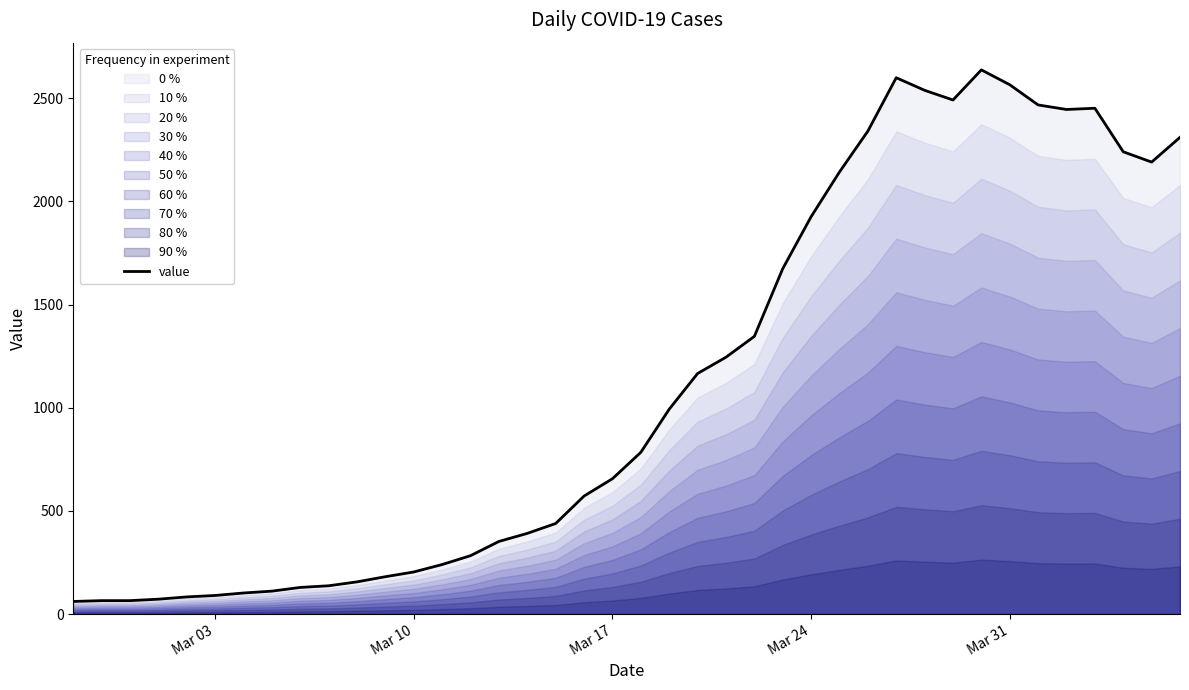

What is the highest value of the value series?

2638